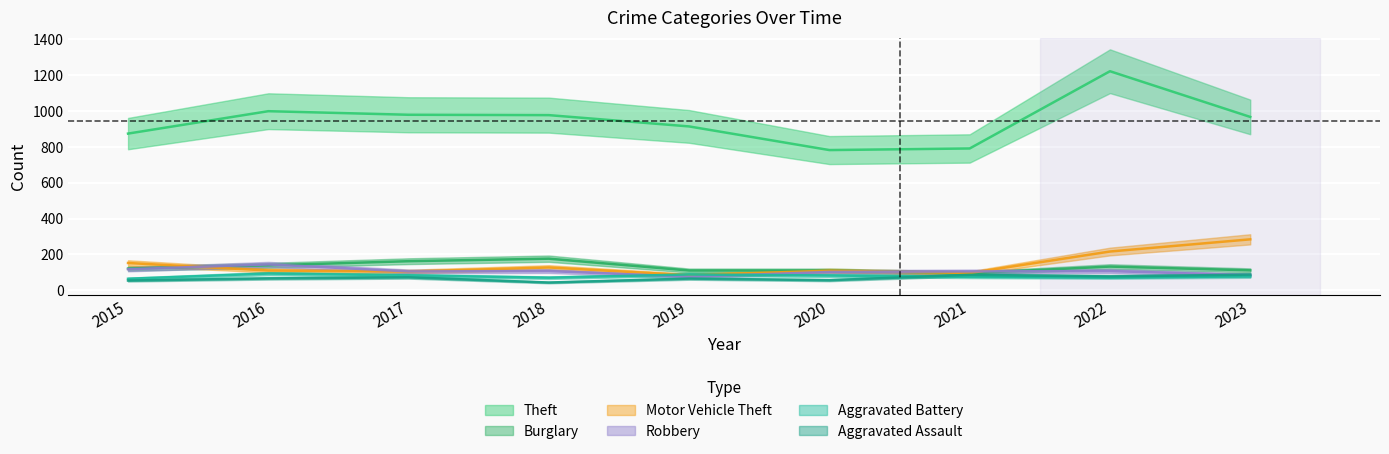

True or false: Burglary and Aggravated Battery intersect in this chart.

False